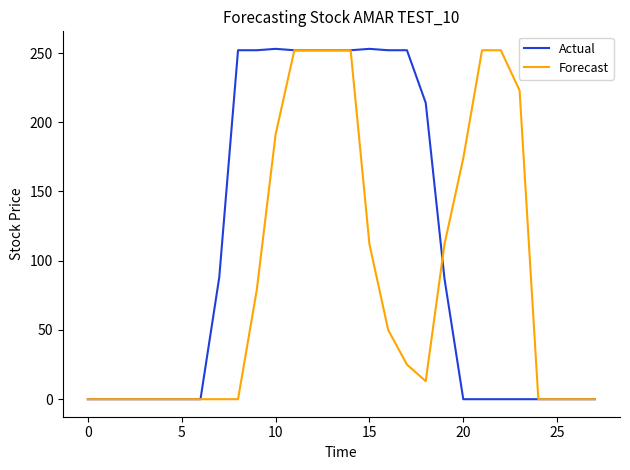

What is the highest value of the Actual series?

253